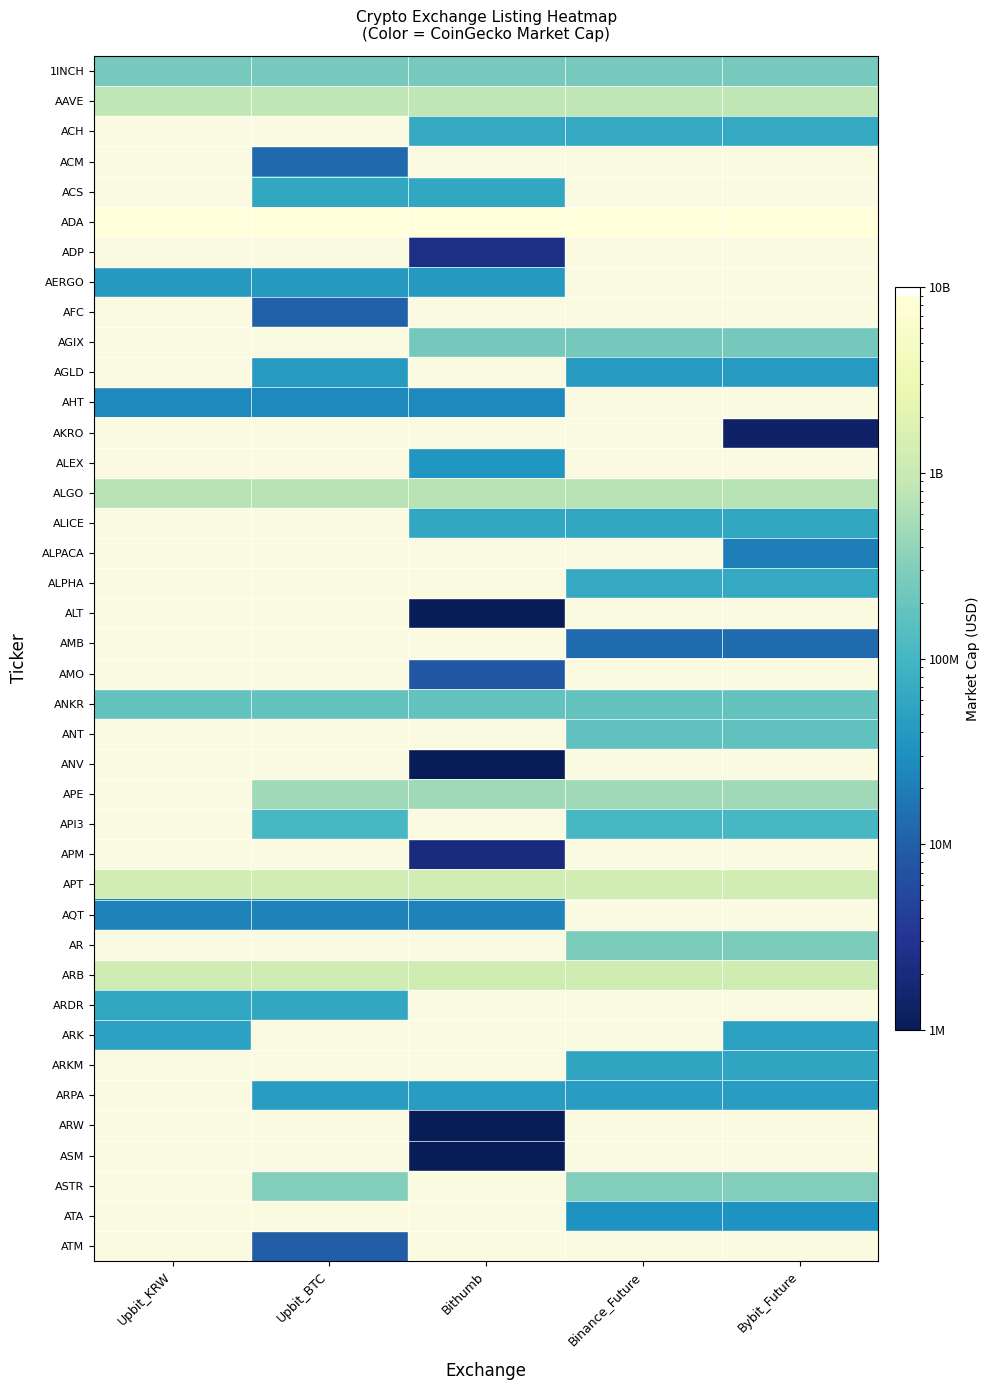

At which category is the sum across all series the highest?

Upbit_KRW